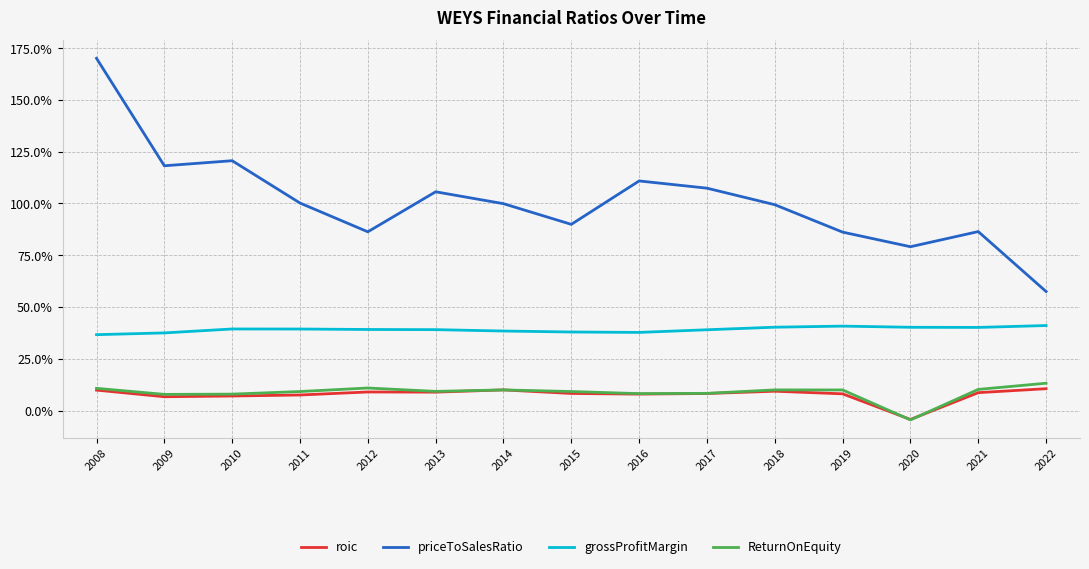

Is this an area chart (filled region under the line)?

No